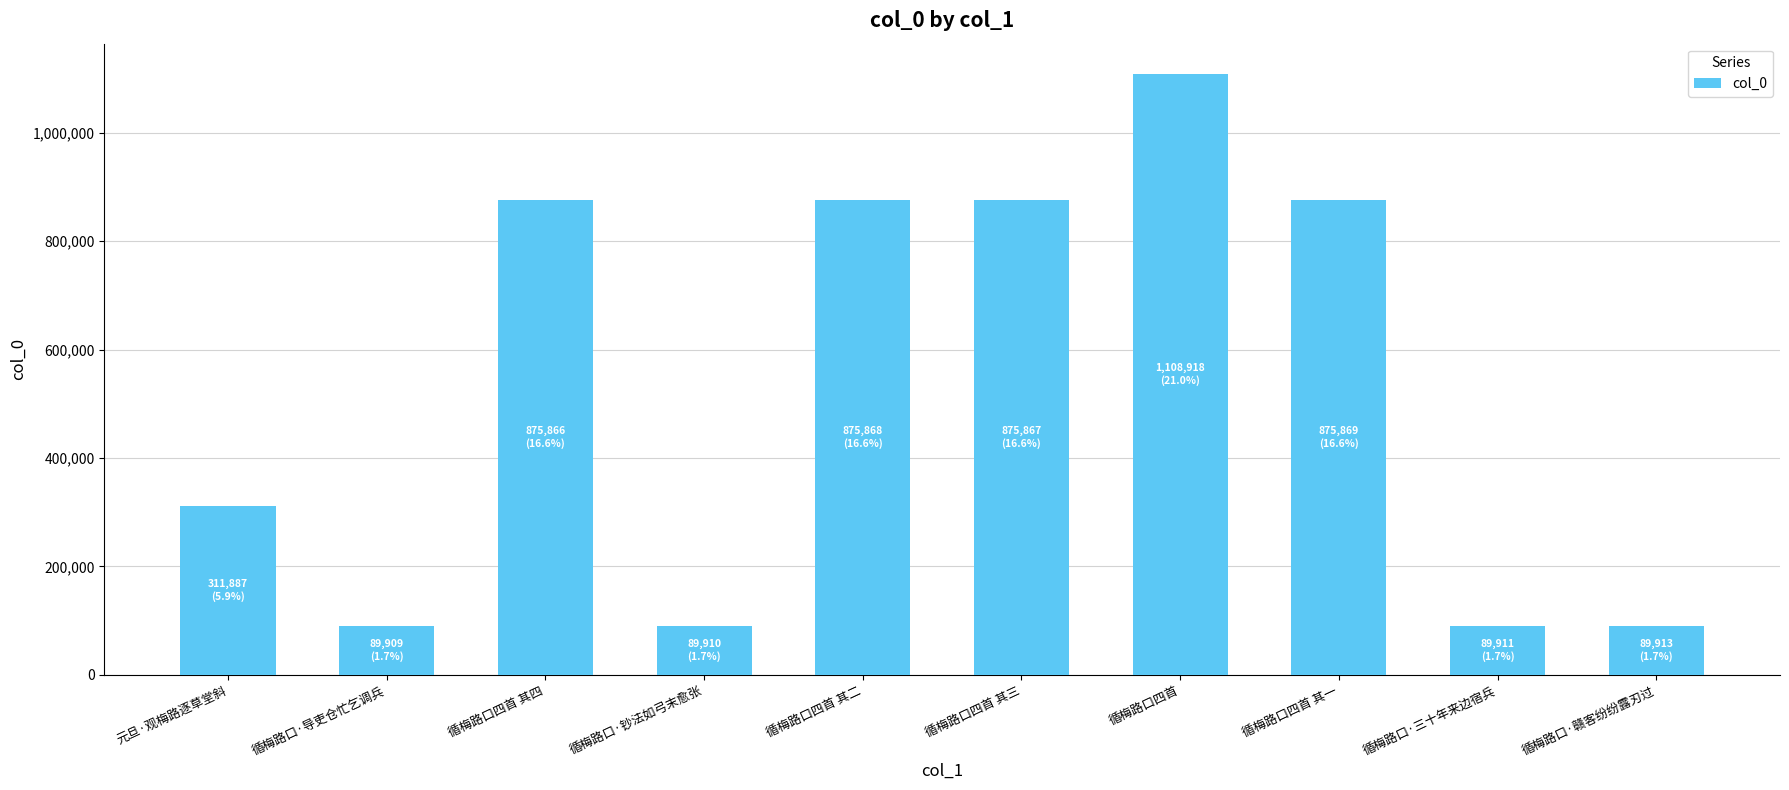

What value does the data have at 循梅路口四首 其三?

875867